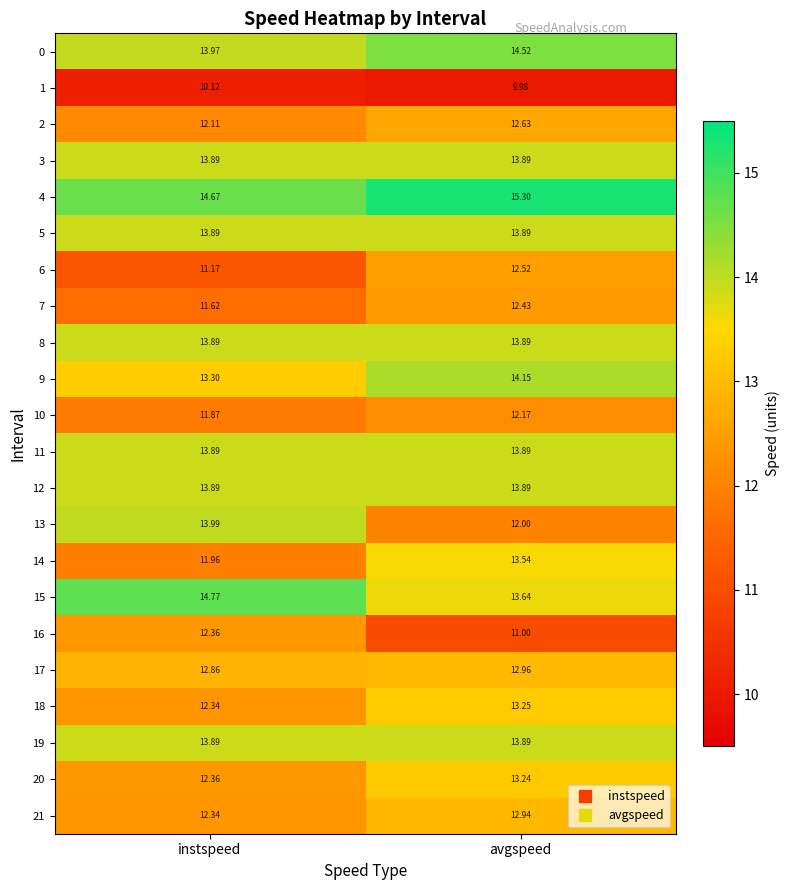

Where is 6 nearest to the value 11?

instspeed